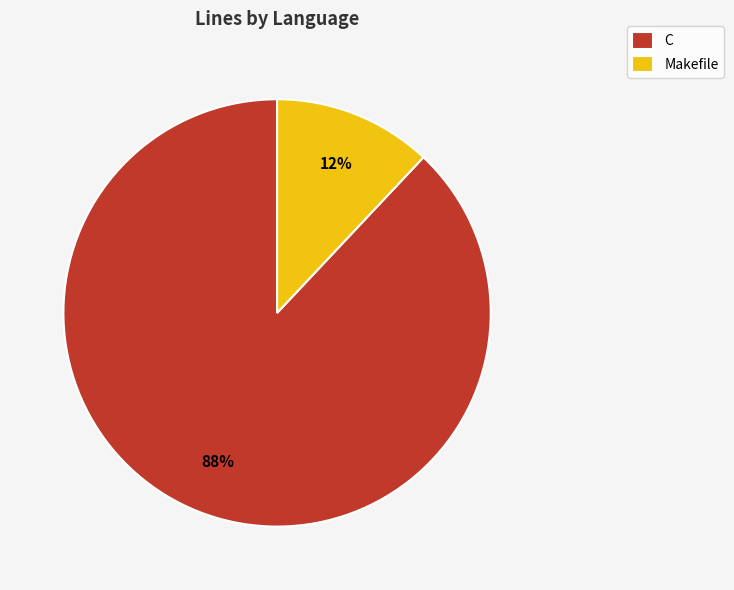

To the nearest percent, what is the combined percentage of Makefile and C?

100%